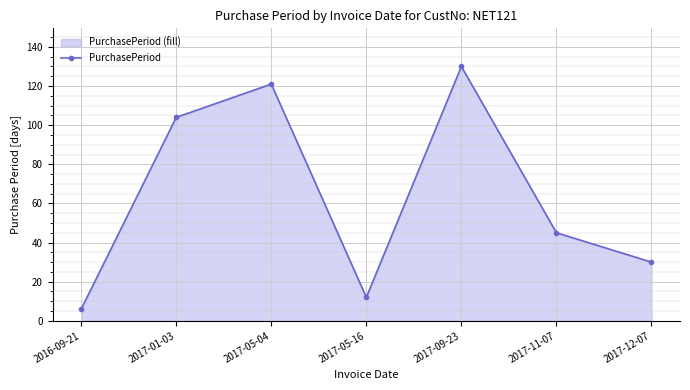

What is the average value?

64